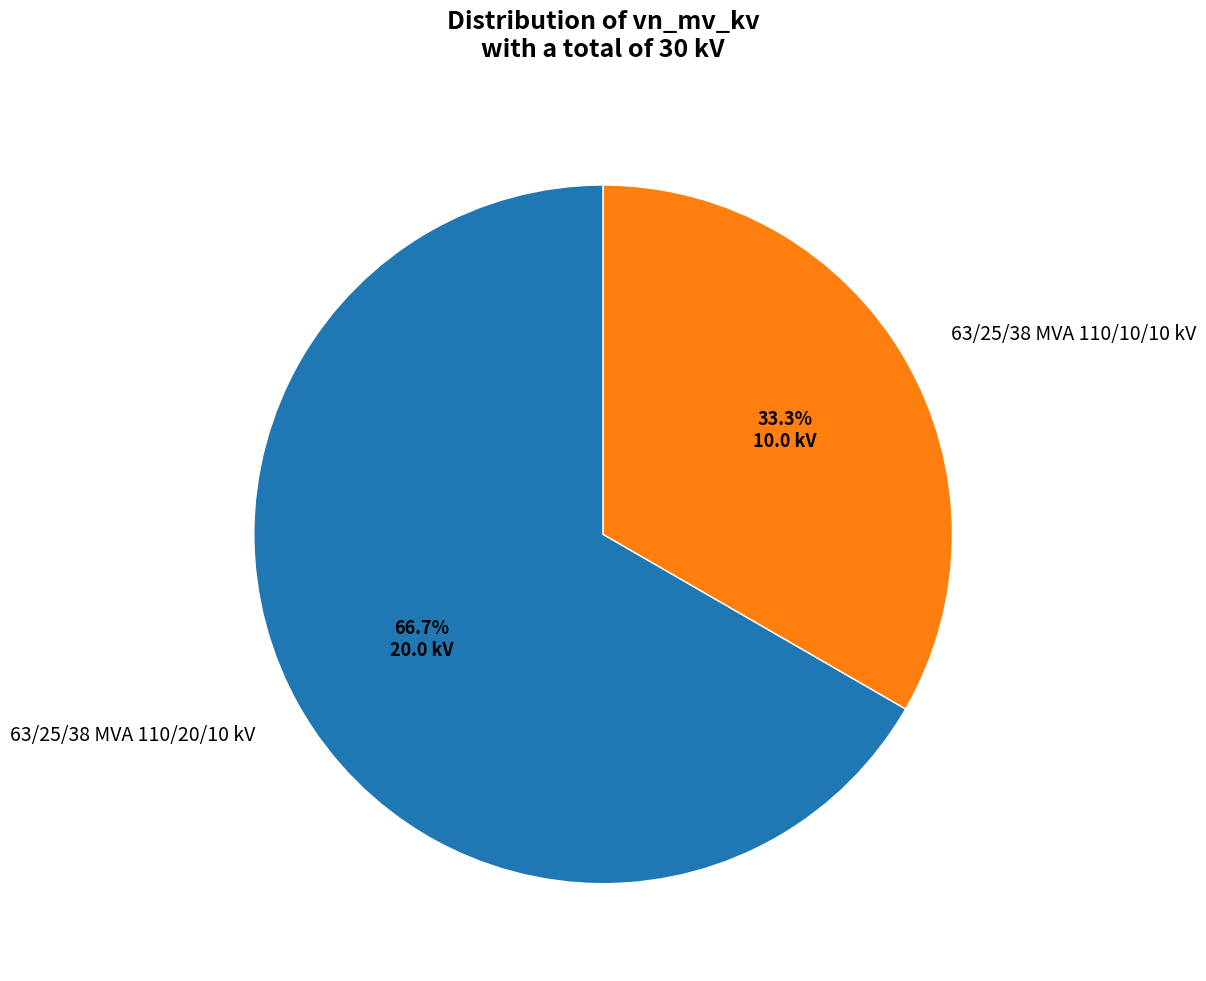

Does 63/25/38 MVA 110/20/10 kV account for over 50% of the chart?

Yes